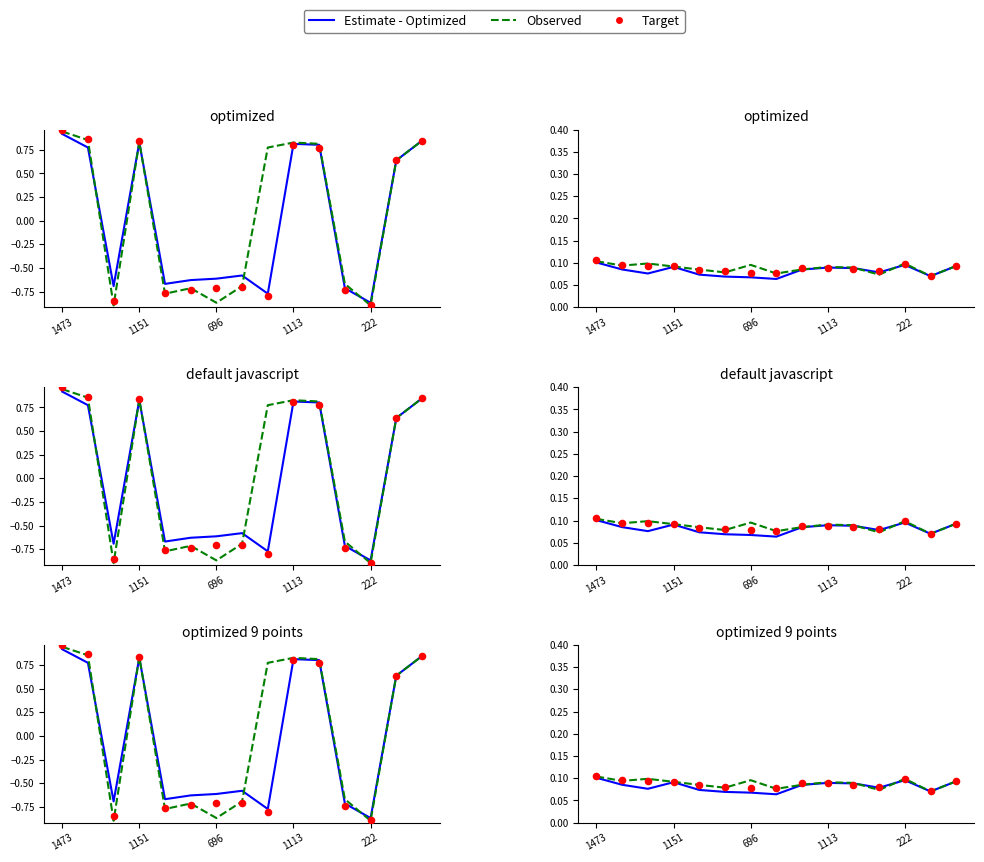

Is the value of Estimate - Optimized at 13 greater than the value of Observed at 6?

No